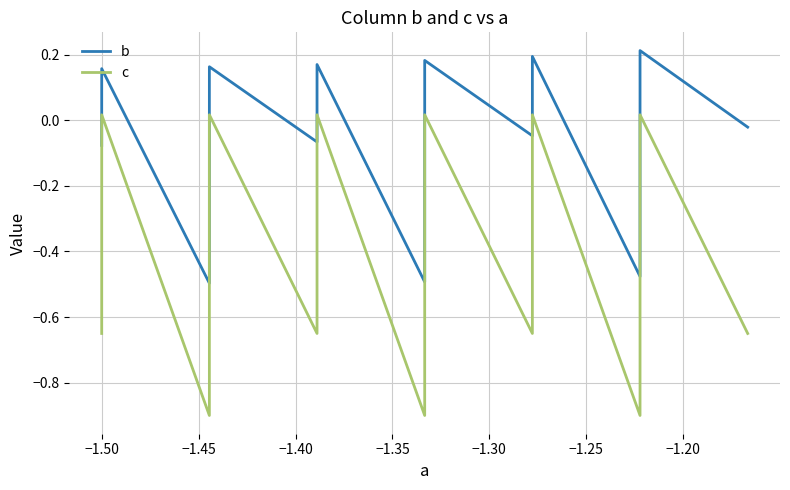

List the series in order of their peak value, highest first.

b, c